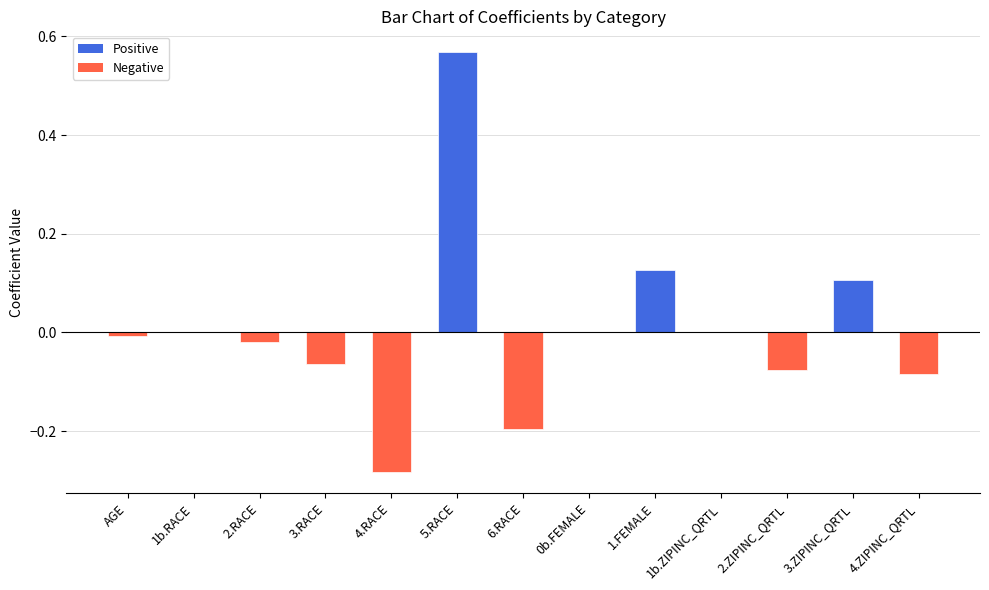

True or false: the data shows 0.0 at 1b.ZIPINC_QRTL.

True